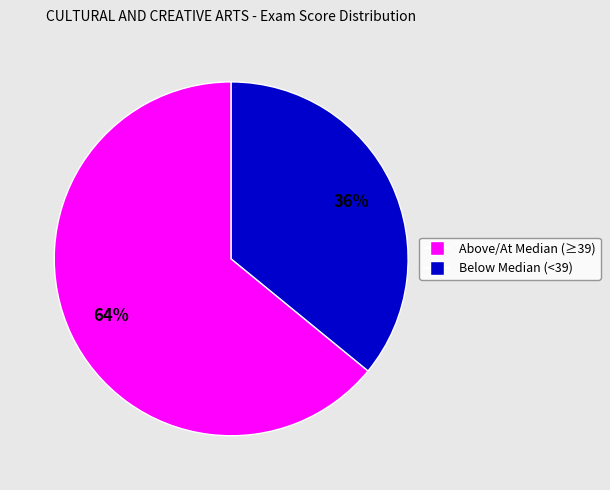

To the nearest percent, what percentage of the pie is Below Median (<39)?

36%